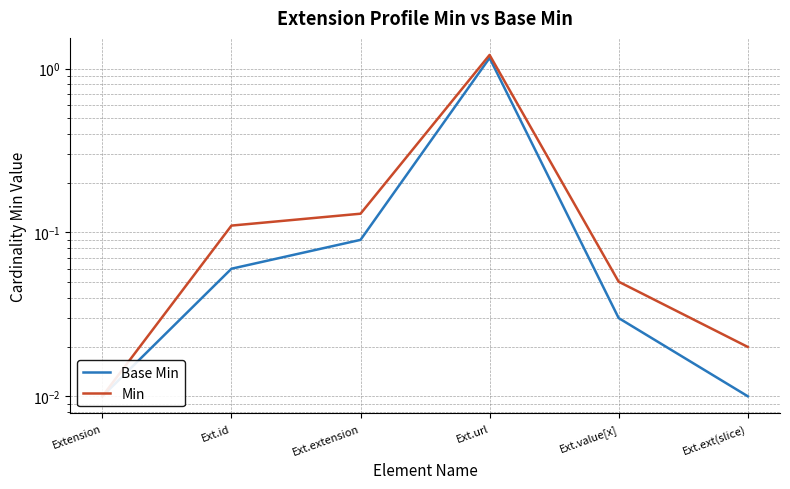

Is it true that Min equals 0.1 at Ext.extension?

True